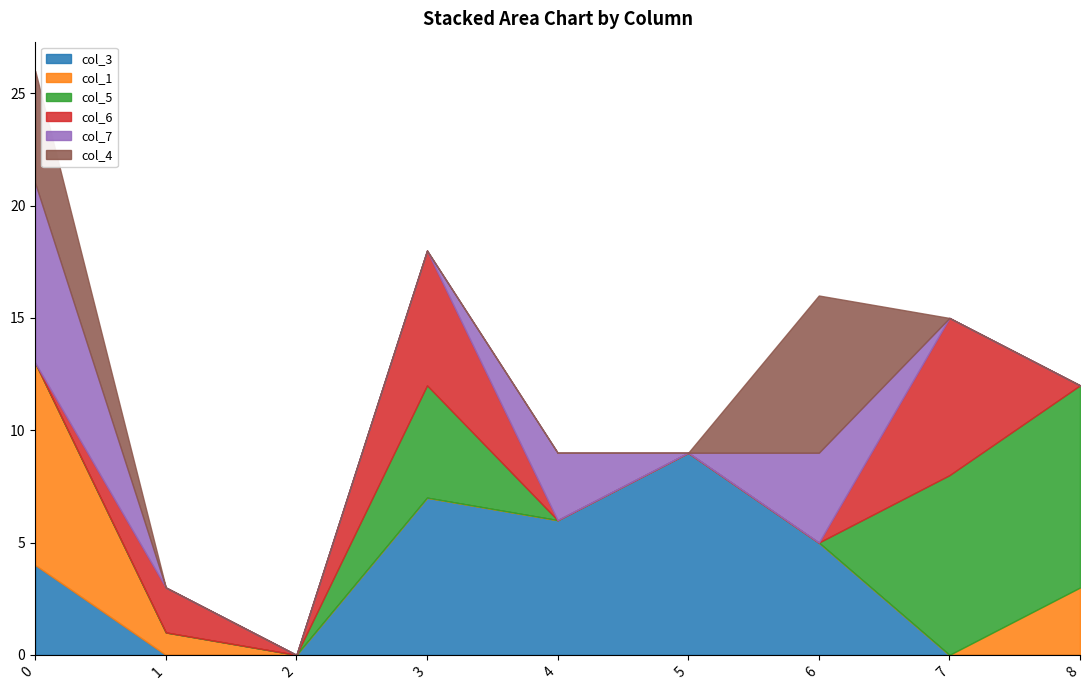

How many lines are shown in the chart?

6